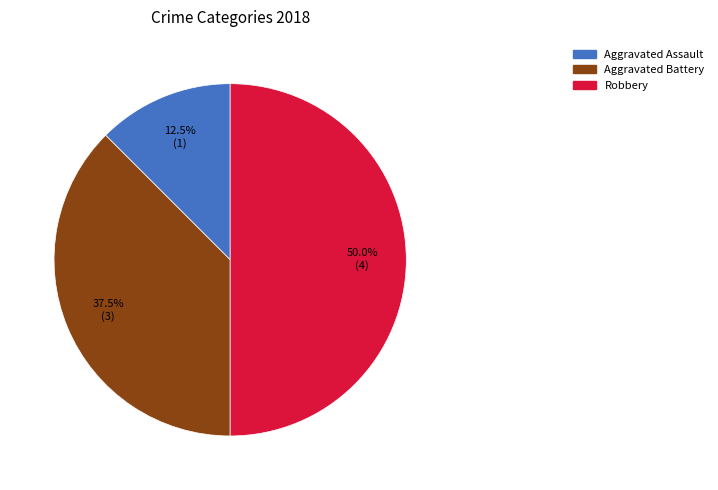

To the nearest percent, what is the difference between the Aggravated Battery and Aggravated Assault slice percentages?

25%